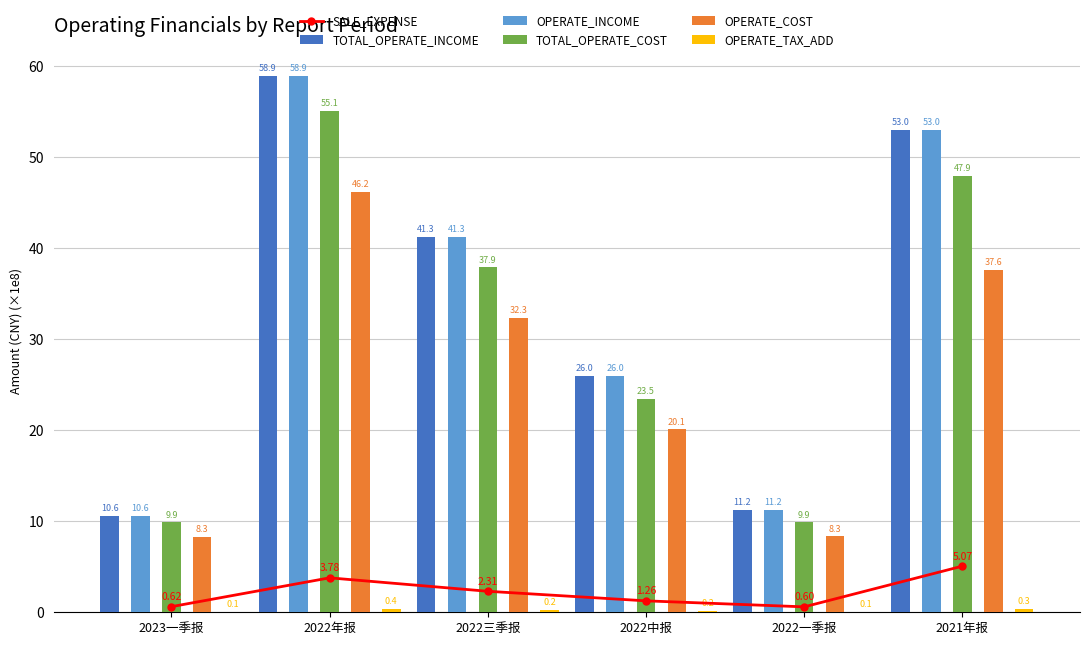

Which category has the highest value in the OPERATE_TAX_ADD series?

2022年报